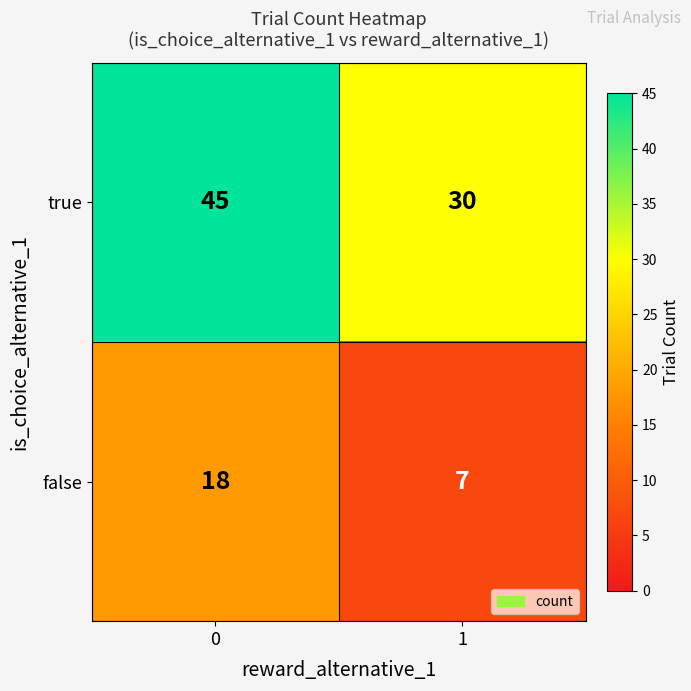

What is the total value across all series at 1?

37